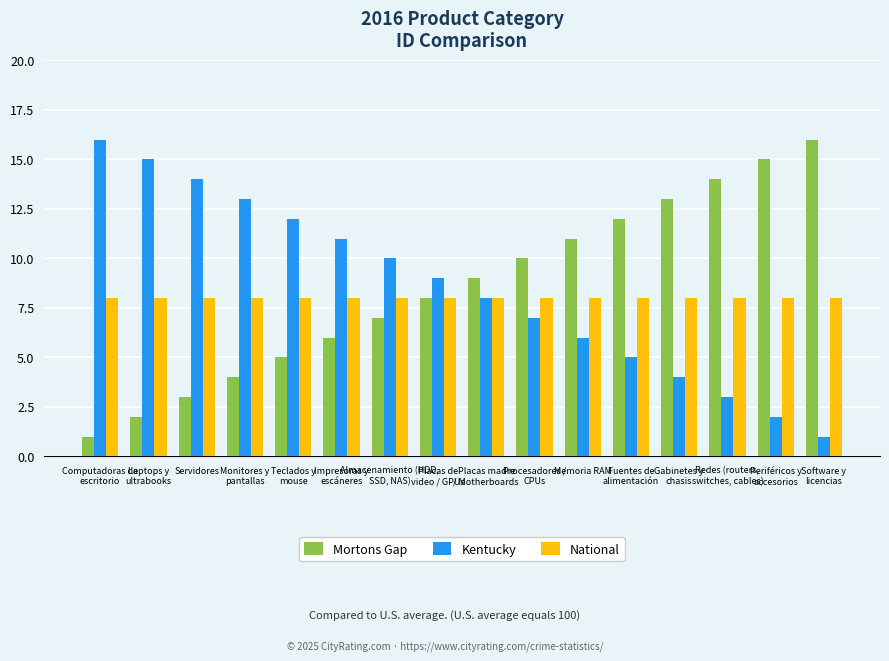

How many groups of bars are there?

16